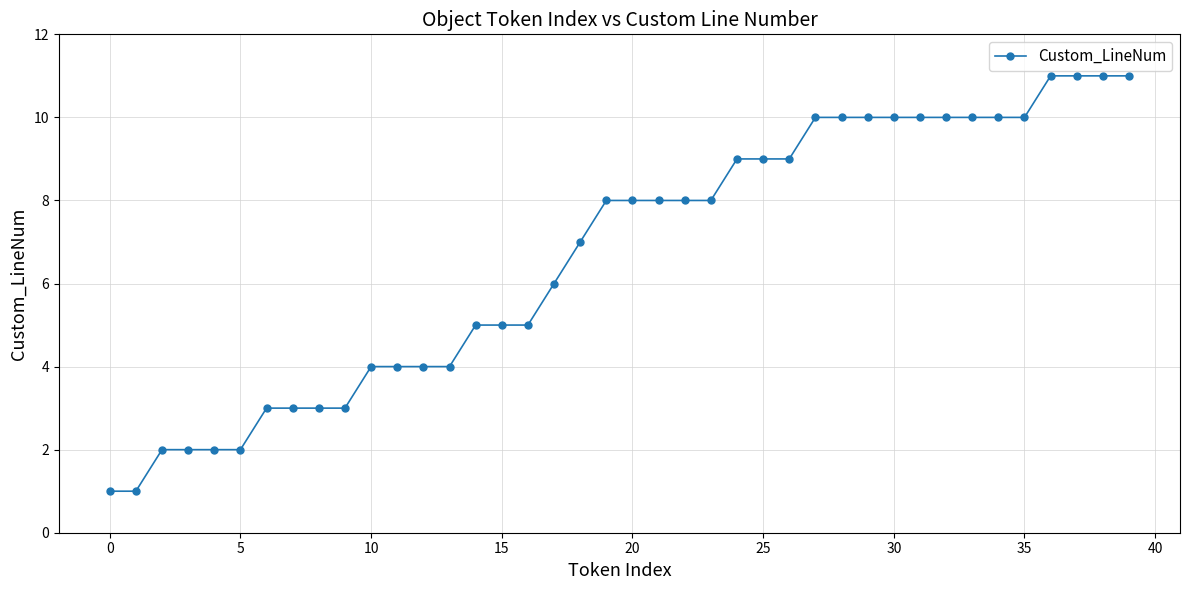

What is the sum of all values?

267